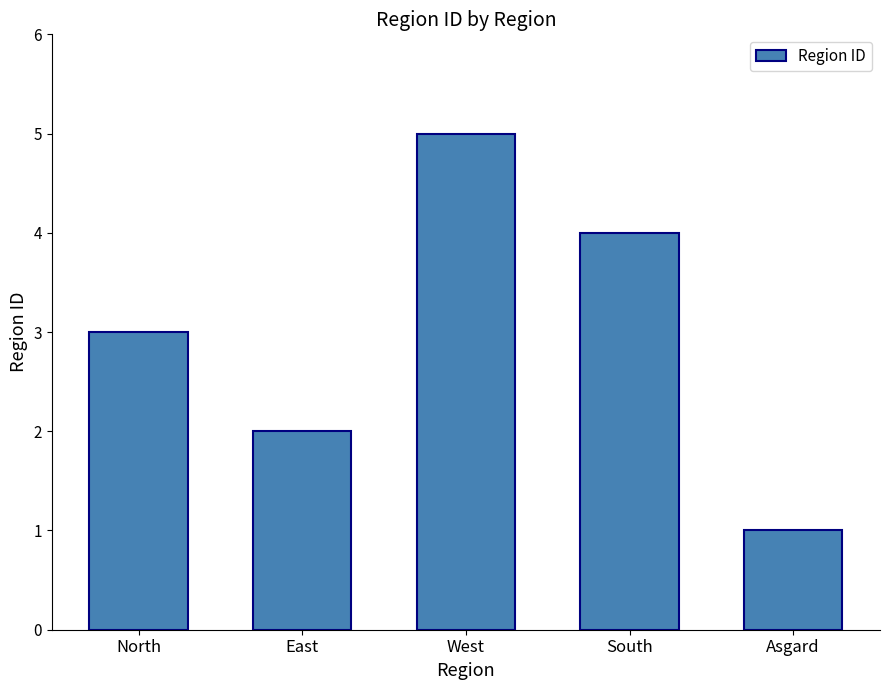

What is the value of the 1st bar from the left?

3